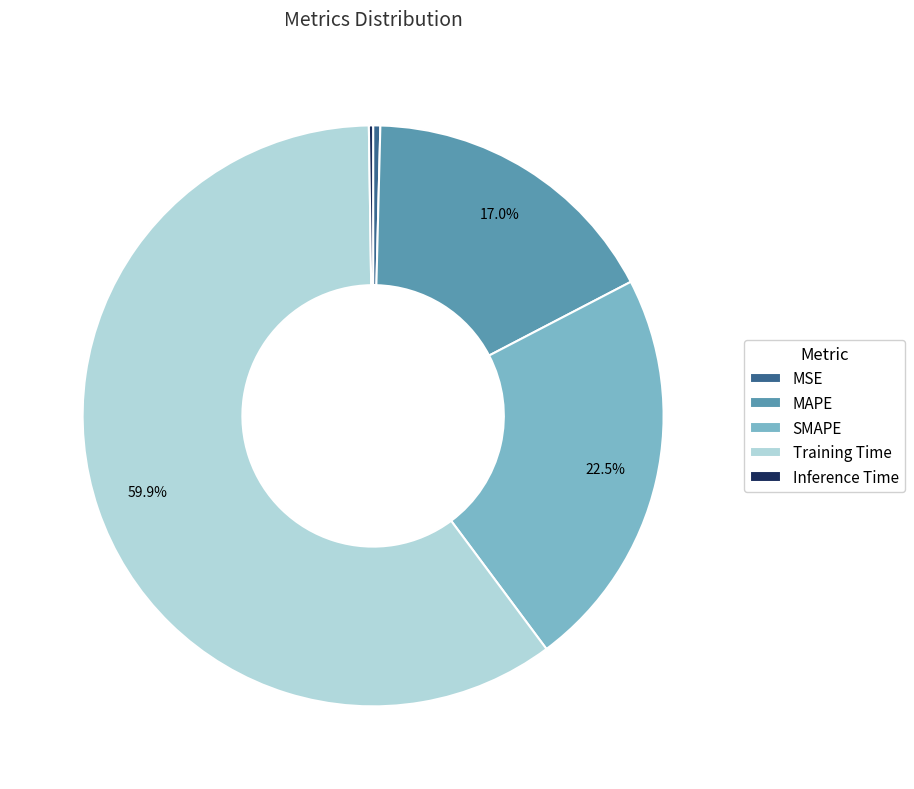

Which slice is the largest?

Training Time